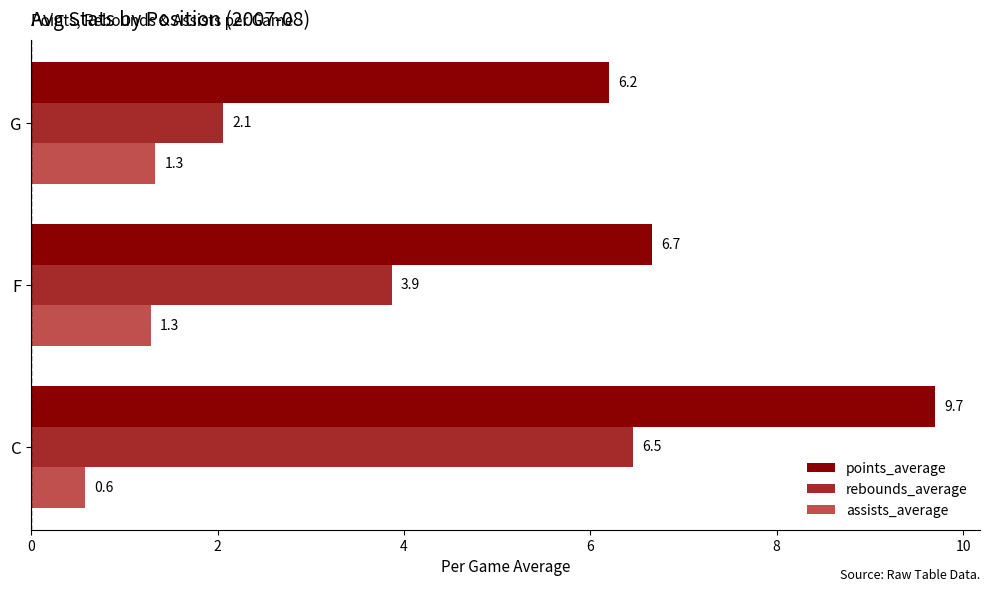

What are all the series names shown in the legend?

points_average, rebounds_average, assists_average